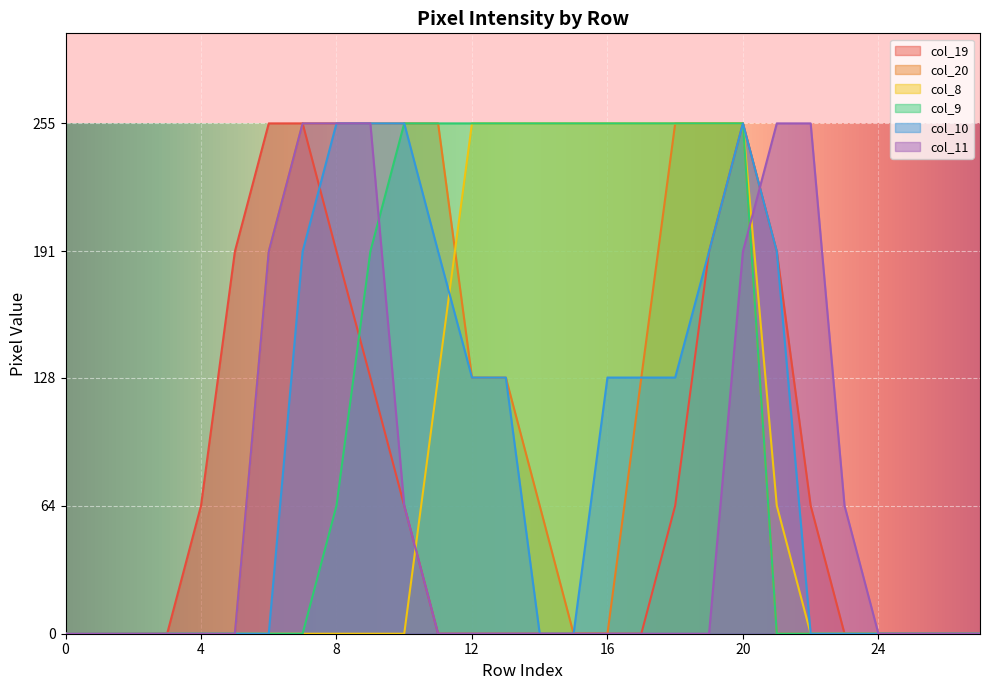

At which category does the chart reach its peak across all series?

6